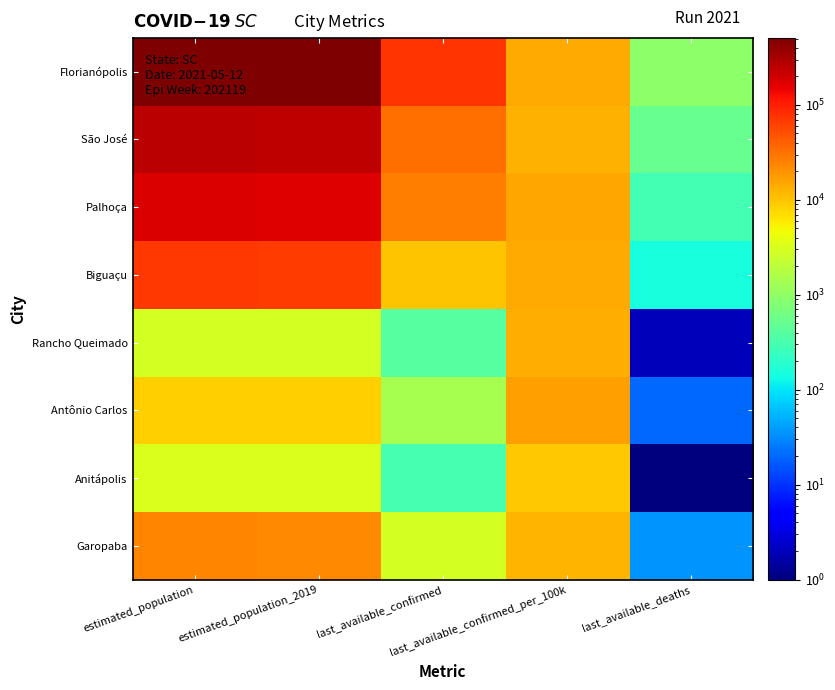

Reading left to right, transcribe all the data shown in this chart.

Florianópolis: estimated_population=508826.0	estimated_population_2019=500973.0	last_available_confirmed=73685.0	last_available_confirmed_per_100k=14481.4	last_available_deaths=961.0
São José: estimated_population=250181.0	estimated_population_2019=246586.0	last_available_confirmed=32232.0	last_available_confirmed_per_100k=12883.5	last_available_deaths=513.0
Palhoça: estimated_population=175272.0	estimated_population_2019=171797.0	last_available_confirmed=26394.0	last_available_confirmed_per_100k=15058.9	last_available_deaths=291.0
Biguaçu: estimated_population=69486.0	estimated_population_2019=68481.0	last_available_confirmed=10205.0	last_available_confirmed_per_100k=14686.4	last_available_deaths=150.0
Rancho Queimado: estimated_population=2887.0	estimated_population_2019=2878.0	last_available_confirmed=392.0	last_available_confirmed_per_100k=13578.1	last_available_deaths=2.0
Antônio Carlos: estimated_population=8613.0	estimated_population_2019=8513.0	last_available_confirmed=1433.0	last_available_confirmed_per_100k=16637.6	last_available_deaths=20.0
Anitápolis: estimated_population=3228.0	estimated_population_2019=3232.0	last_available_confirmed=306.0	last_available_confirmed_per_100k=9479.5	last_available_deaths=1.0
Garopaba: estimated_population=23579.0	estimated_population_2019=23078.0	last_available_confirmed=2927.0	last_available_confirmed_per_100k=12413.6	last_available_deaths=35.0